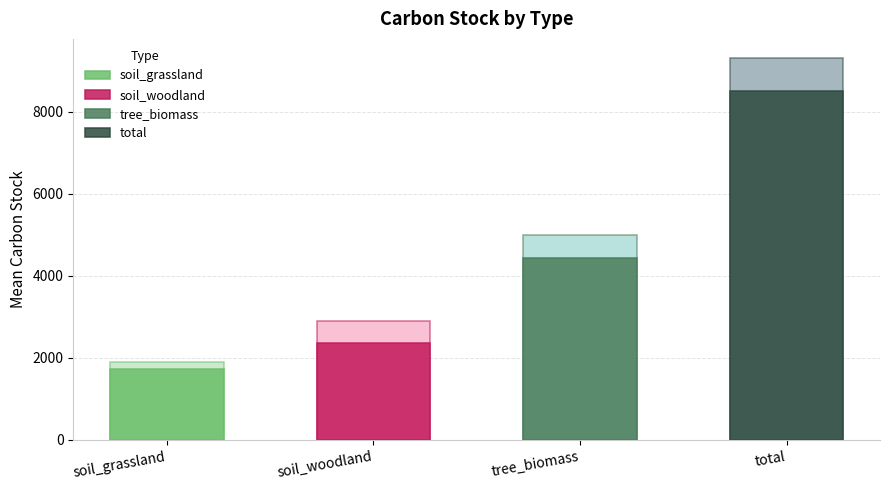

Where does the se series first go above 579?

tree_biomass